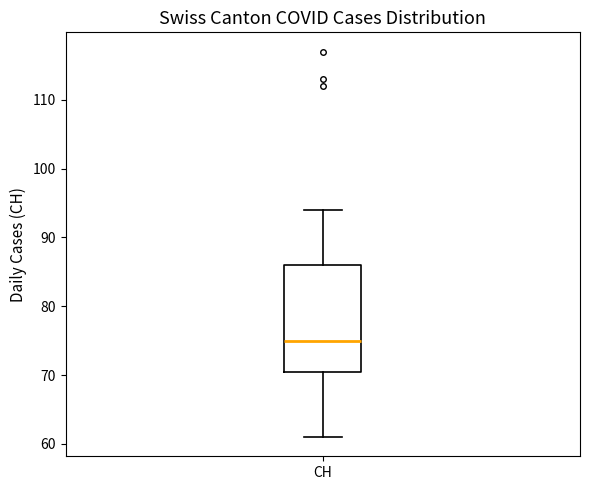

Where does the lower whisker of the box for CH end on the y-axis? The values are not printed on the chart, so give them approximately, as read against the axis.

61